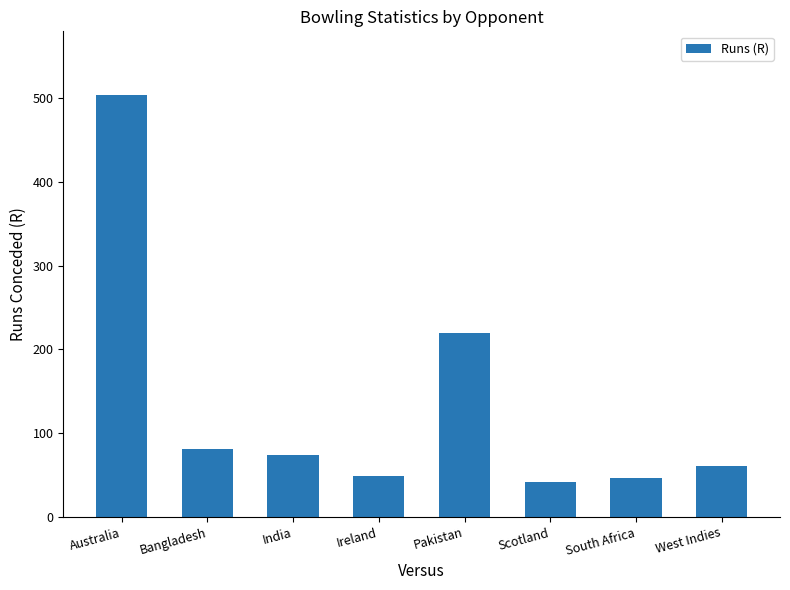

What is the difference between the second highest and minimum values?

178